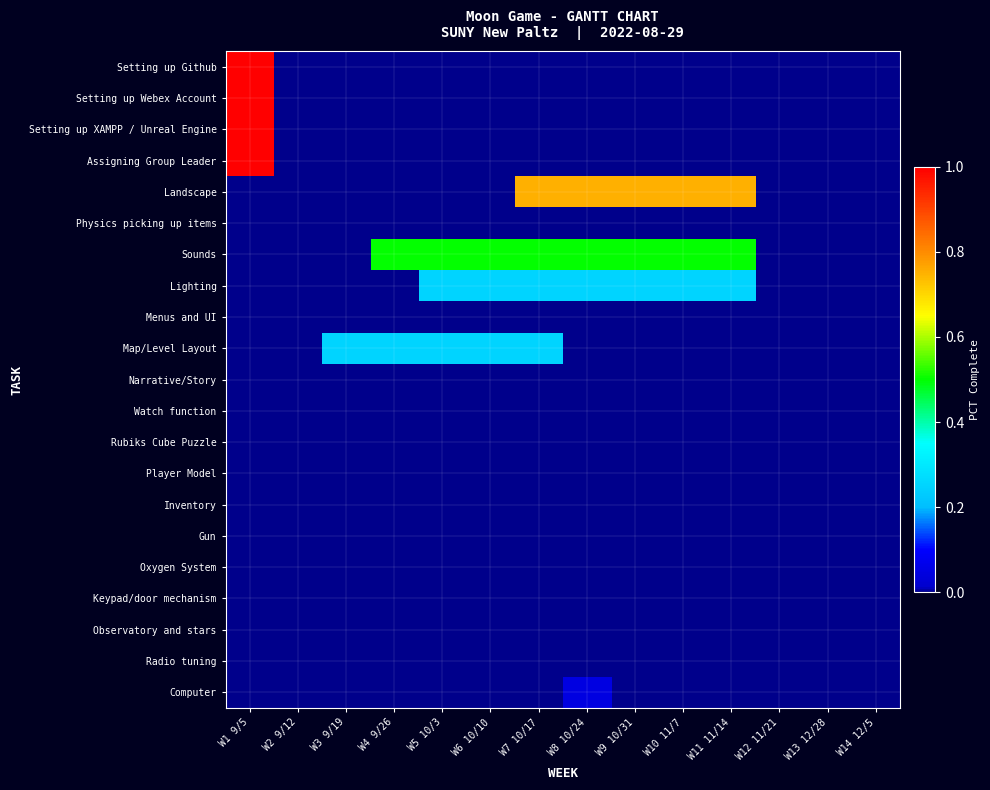

What is the difference between the highest and lowest values at W11 11/14?

0.8